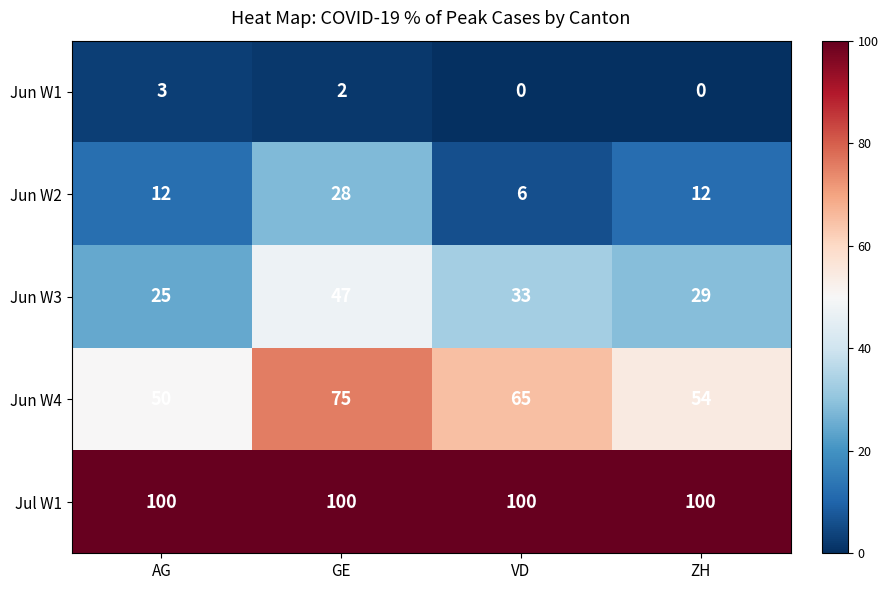

Reading left to right, extract all data points from this chart.

Jun W1: AG=3	GE=2	VD=0	ZH=0
Jun W2: AG=12	GE=28	VD=6	ZH=12
Jun W3: AG=25	GE=47	VD=33	ZH=29
Jun W4: AG=50	GE=75	VD=65	ZH=54
Jul W1: AG=100	GE=100	VD=100	ZH=100